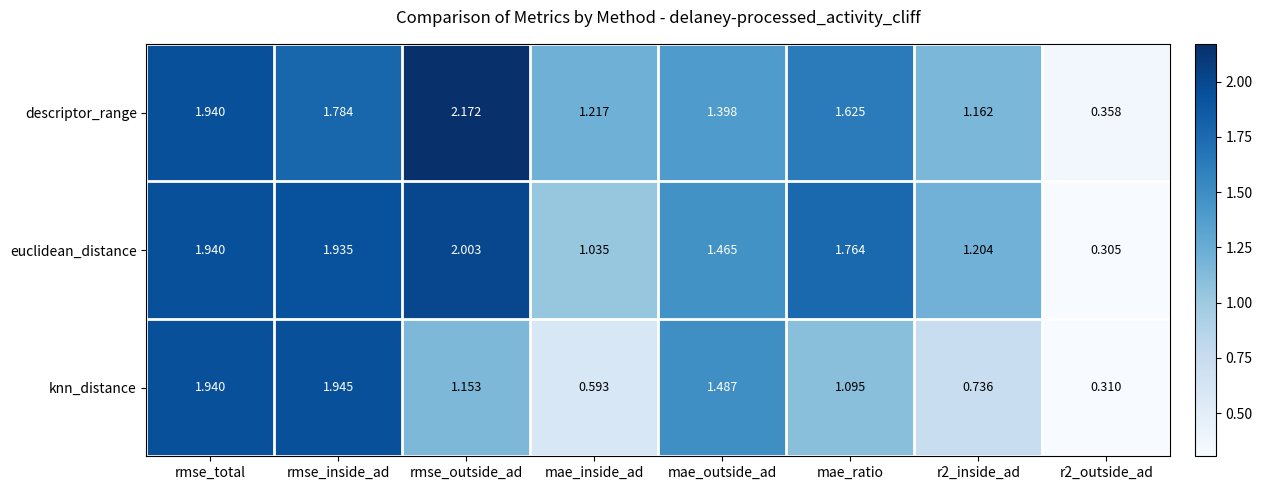

Which series changed the most between mae_outside_ad and mae_ratio?

knn_distance